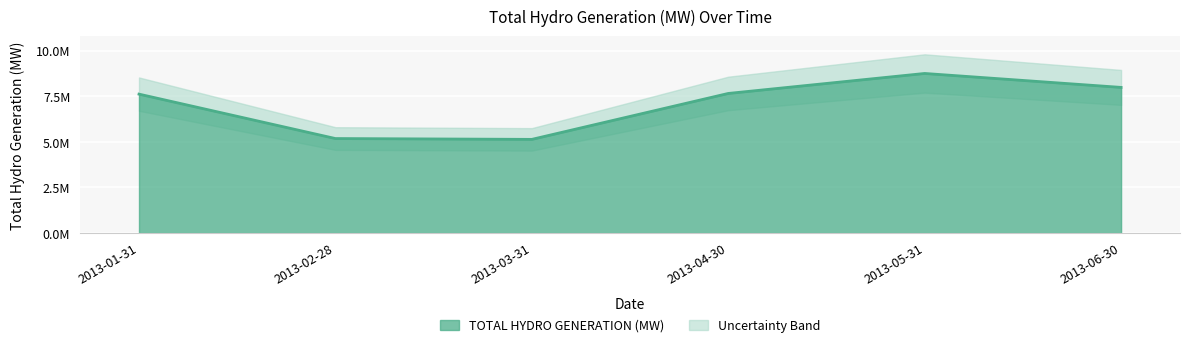

How many interior local peaks (higher than both neighbors) does the data have?

1